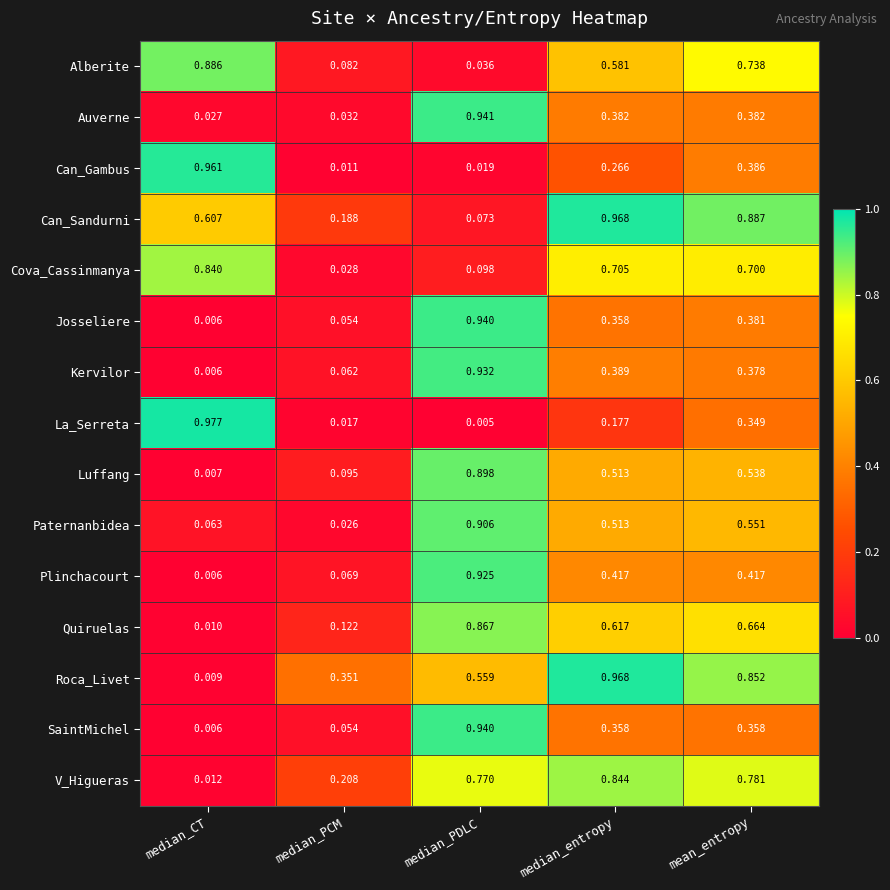

Rank the categories by Paternanbidea value from lowest to highest.

median_PCM, median_CT, median_entropy, mean_entropy, median_PDLC